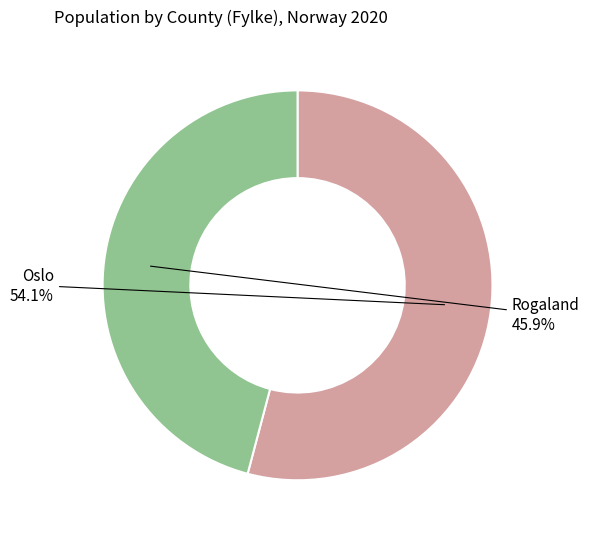

Does any single category account for the majority?

Yes